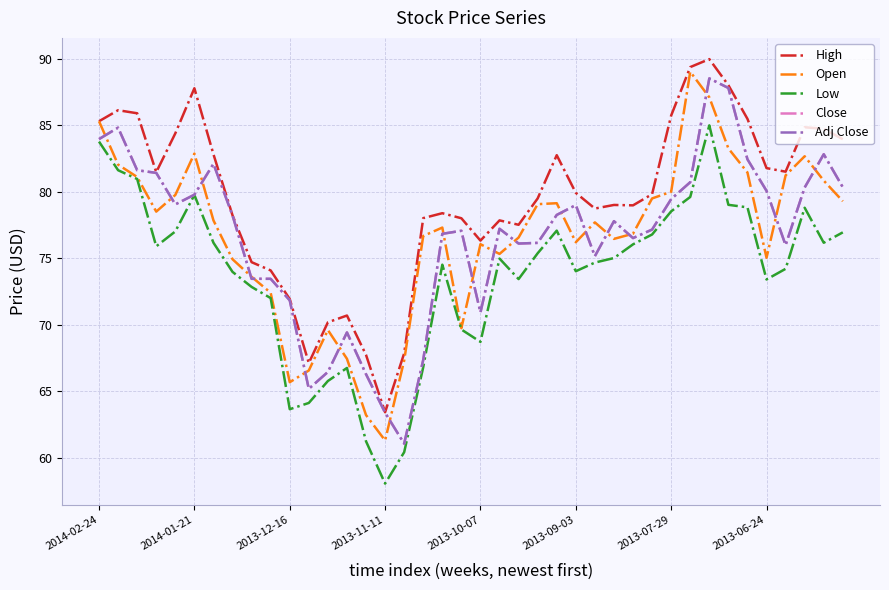

At which category does the chart reach its peak across all series?

32